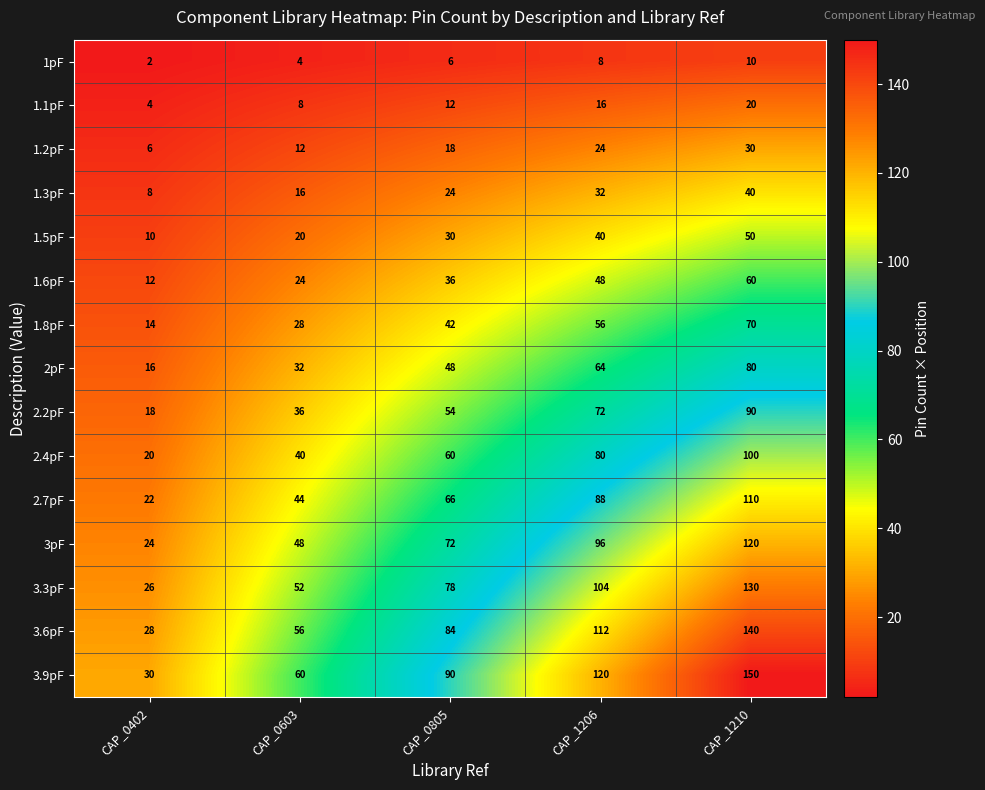

How many categories are shown in the chart?

5